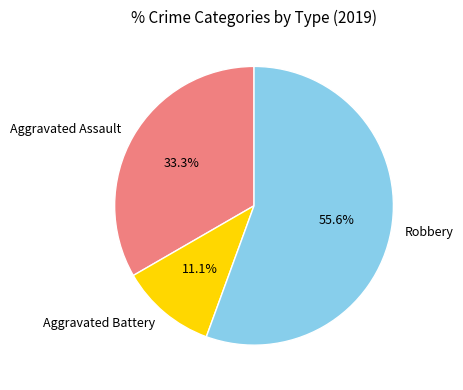

How much of the chart is everything except Aggravated Assault?

66.7%